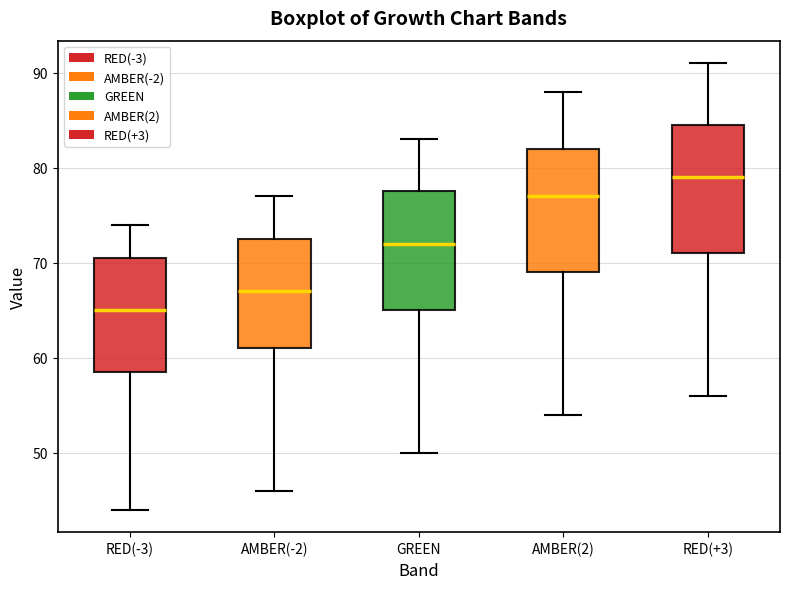

Reading left to right, transcribe this box plot: for each box, give where its median line is, the range the box spans, and where its two whiskers end, as read against the y-axis. The values are not printed on the chart, so give them approximately, as read against the axis.

RED(-3): median 65, box 59 to 71, whiskers 44 to 74
AMBER(-2): median 67, box 61 to 73, whiskers 46 to 77
GREEN: median 72, box 65 to 78, whiskers 50 to 83
AMBER(2): median 77, box 69 to 82, whiskers 54 to 88
RED(+3): median 79, box 71 to 85, whiskers 56 to 91